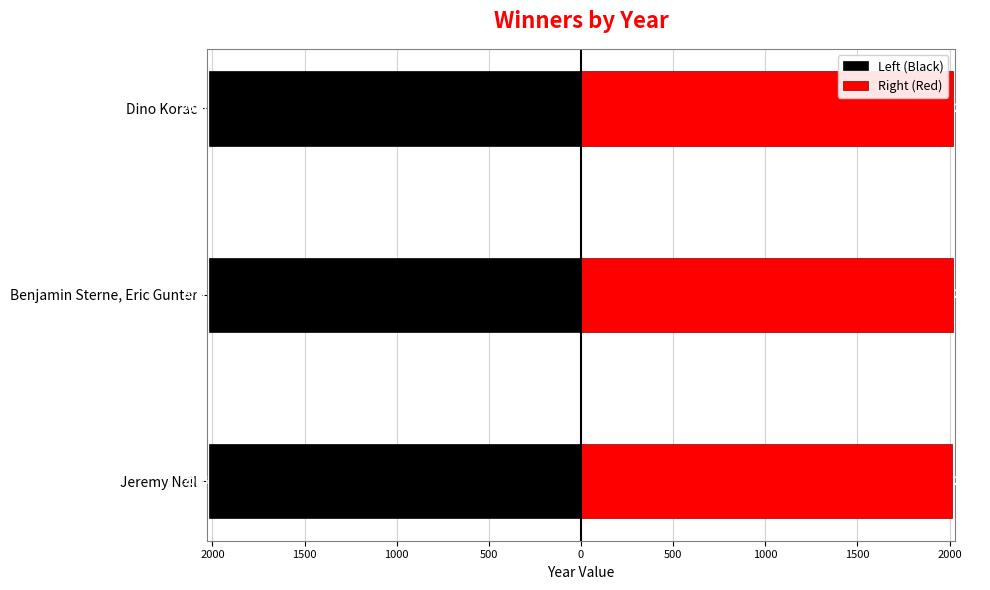

Is the value of Left (Black) at Dino Korac greater than the value of Right (Red) at Dino Korac?

No